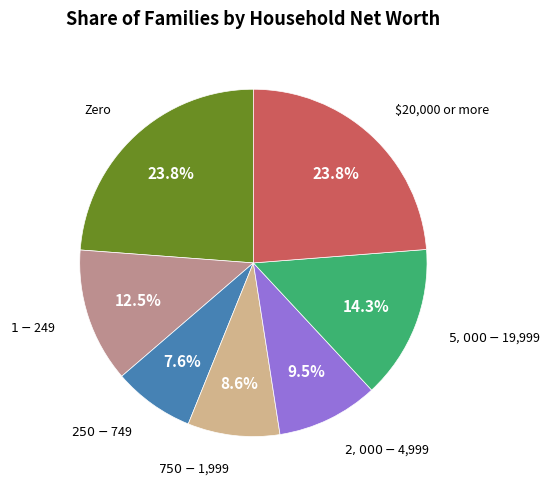

Does any single category account for the majority?

No